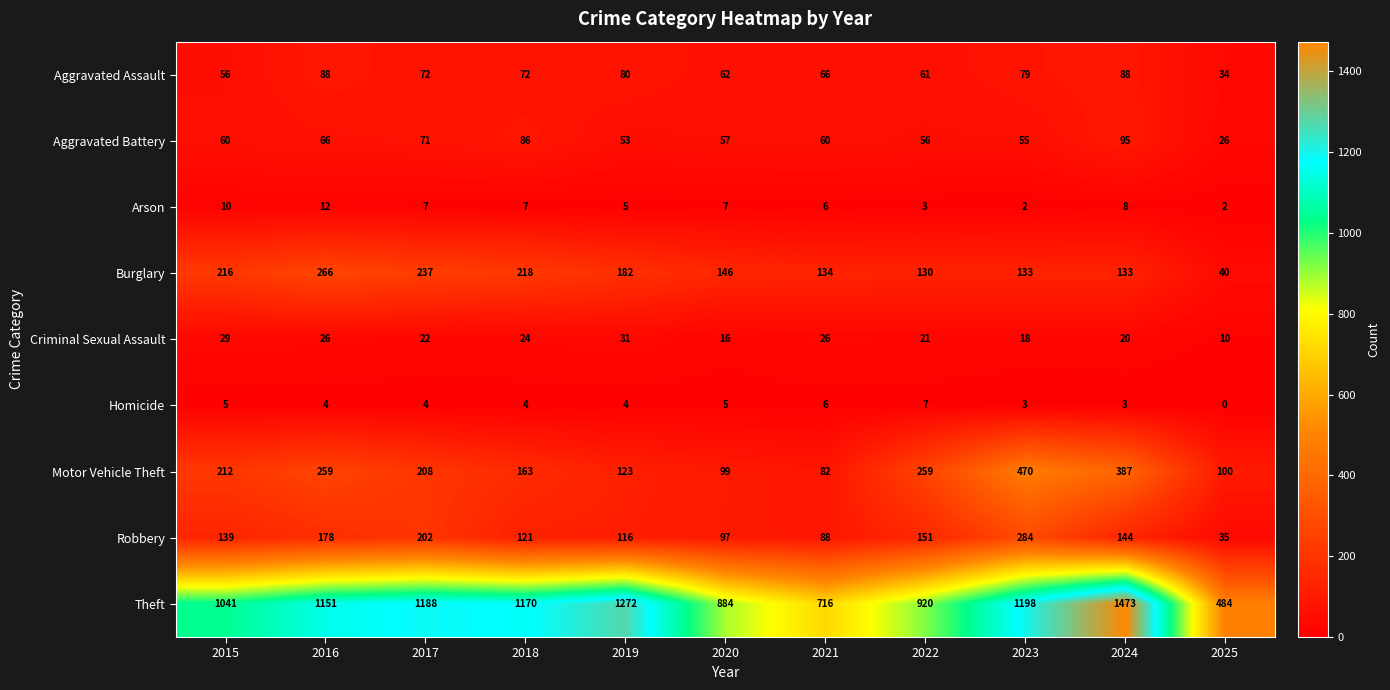

The Arson series shows 2 at 2017. True or false?

False